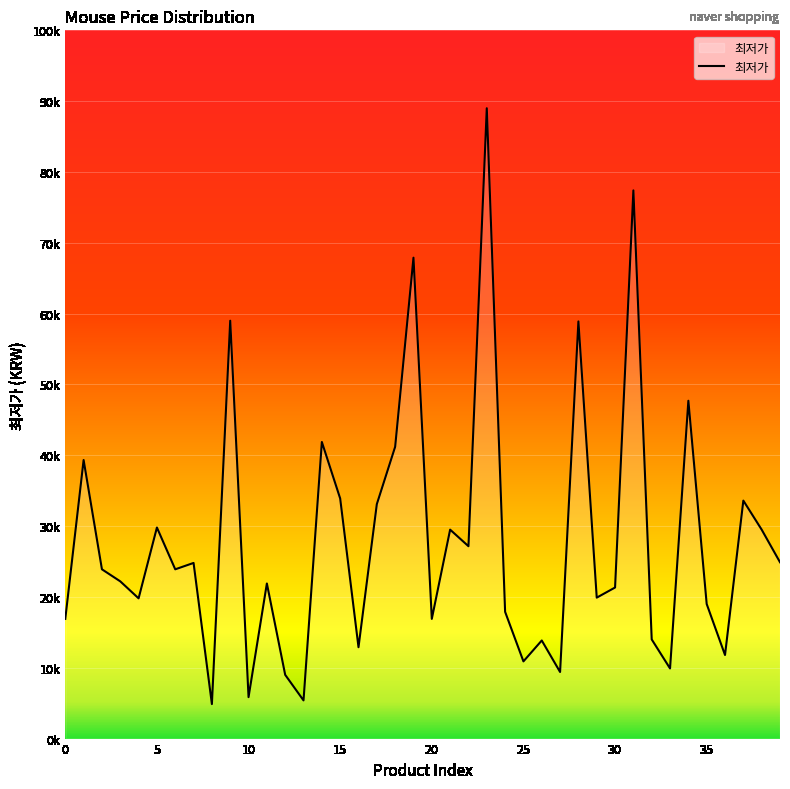

Does the chart have visible grid lines?

Yes